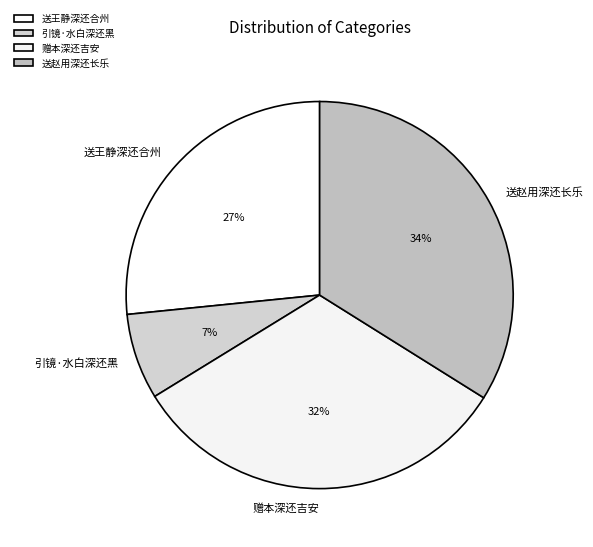

True or false: 送赵用深还长乐 accounts for 27% of the total.

False